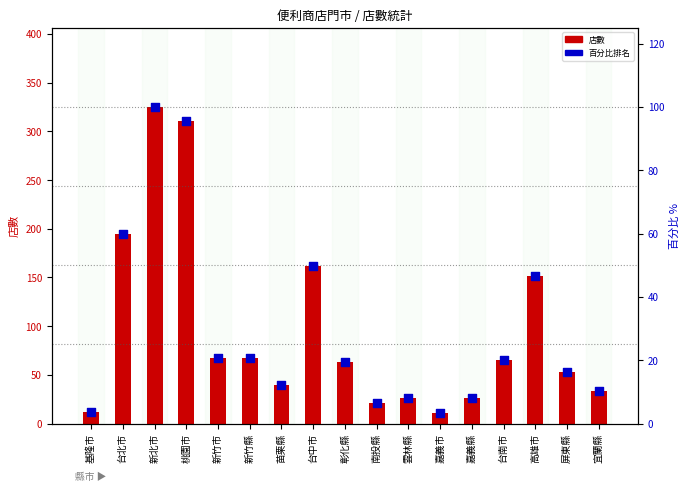

Is the value of 店數 at 台南市 greater than the value of 百分比排名 at 雲林縣?

Yes